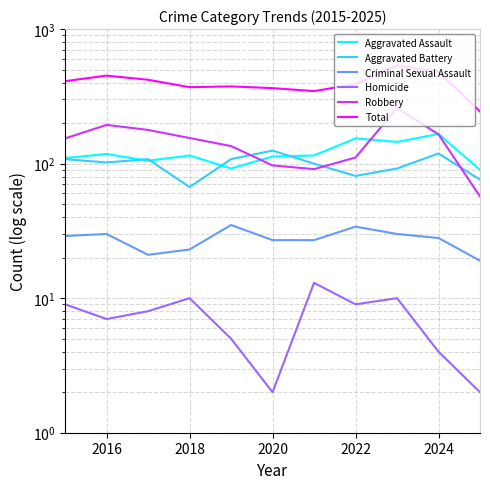

Does the chart display data point markers on the line(s)?

No